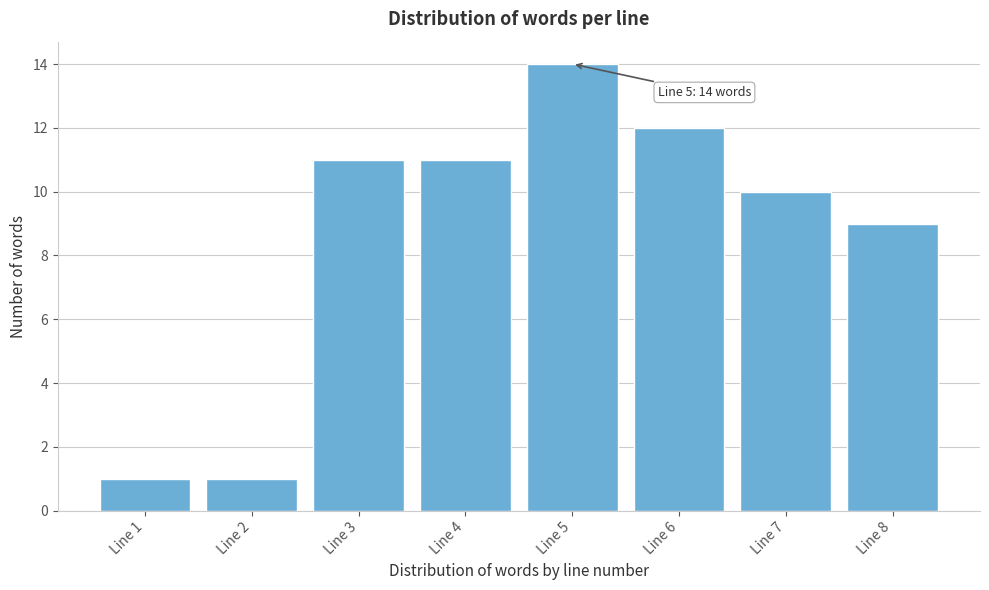

Reading left to right, list all the values displayed in this chart.

1	1	11	11	14	12	10	9